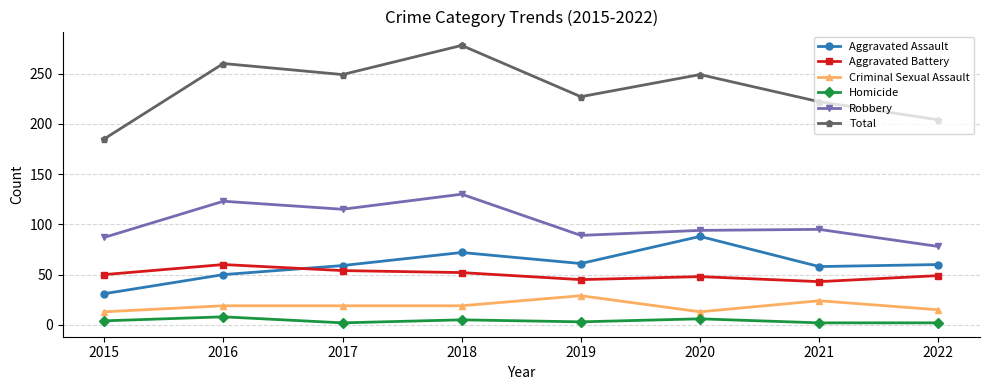

What is the total value across all series at 2019?

454